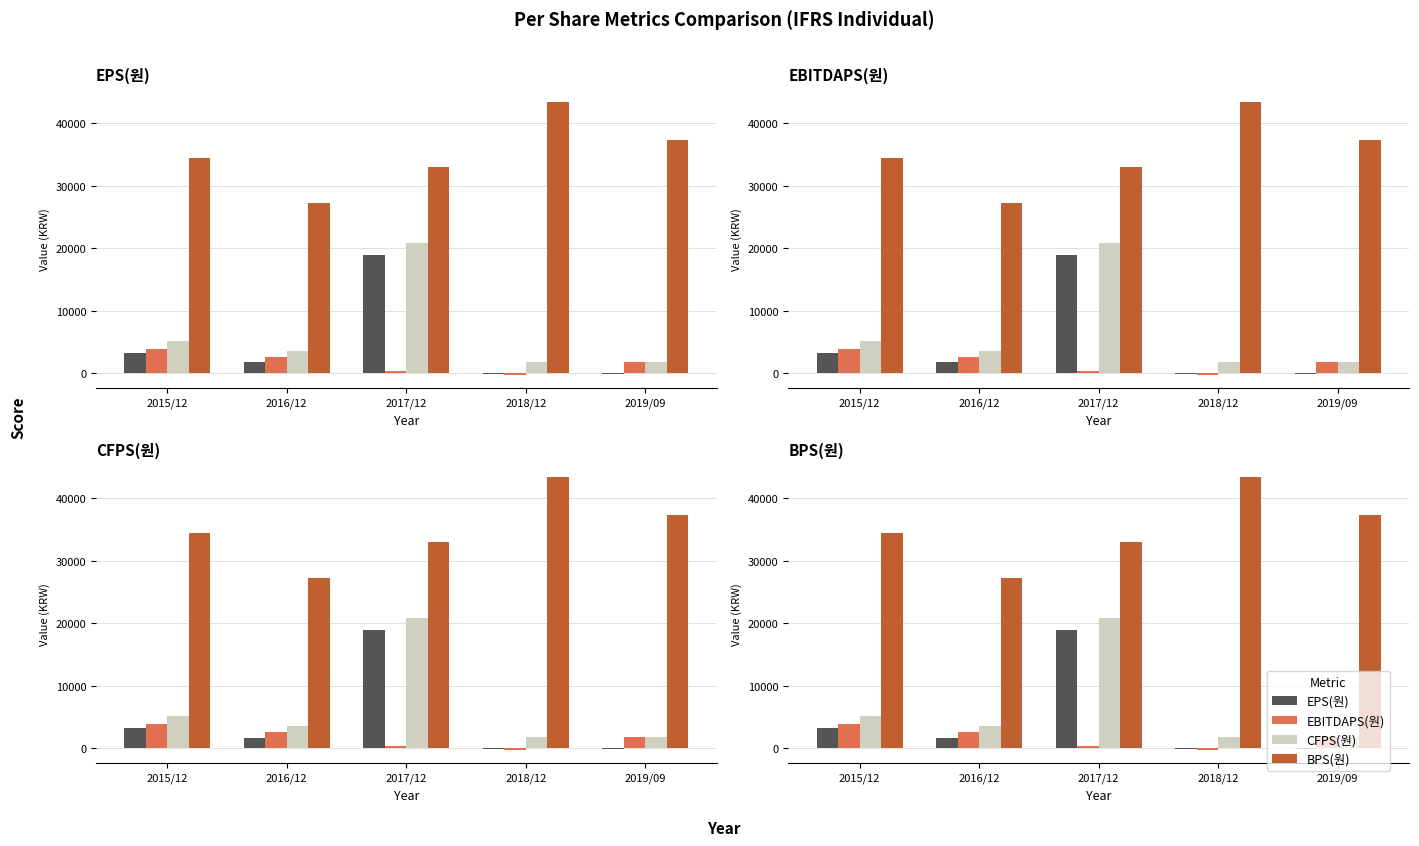

Reading left to right, what are all the values shown in this chart?

EPS(원): 2015/12=3238	2016/12=1749	2017/12=18964	2018/12=-145	2019/09=-28
EBITDAPS(원): 2015/12=3845	2016/12=2594	2017/12=422	2018/12=-181	2019/09=1859
CFPS(원): 2015/12=5108	2016/12=3587	2017/12=20794	2018/12=1881	2019/09=1783
BPS(원): 2015/12=34463	2016/12=27238	2017/12=33034	2018/12=43350	2019/09=37285